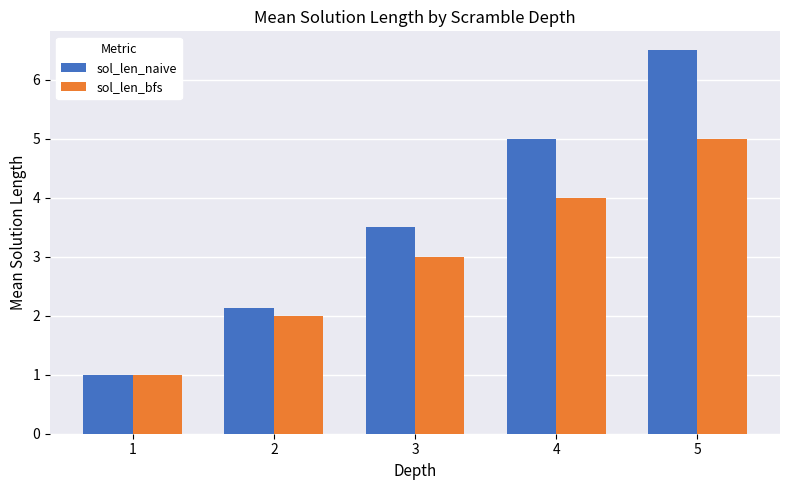

Is it true that sol_len_naive equals 0.3 at 1?

False